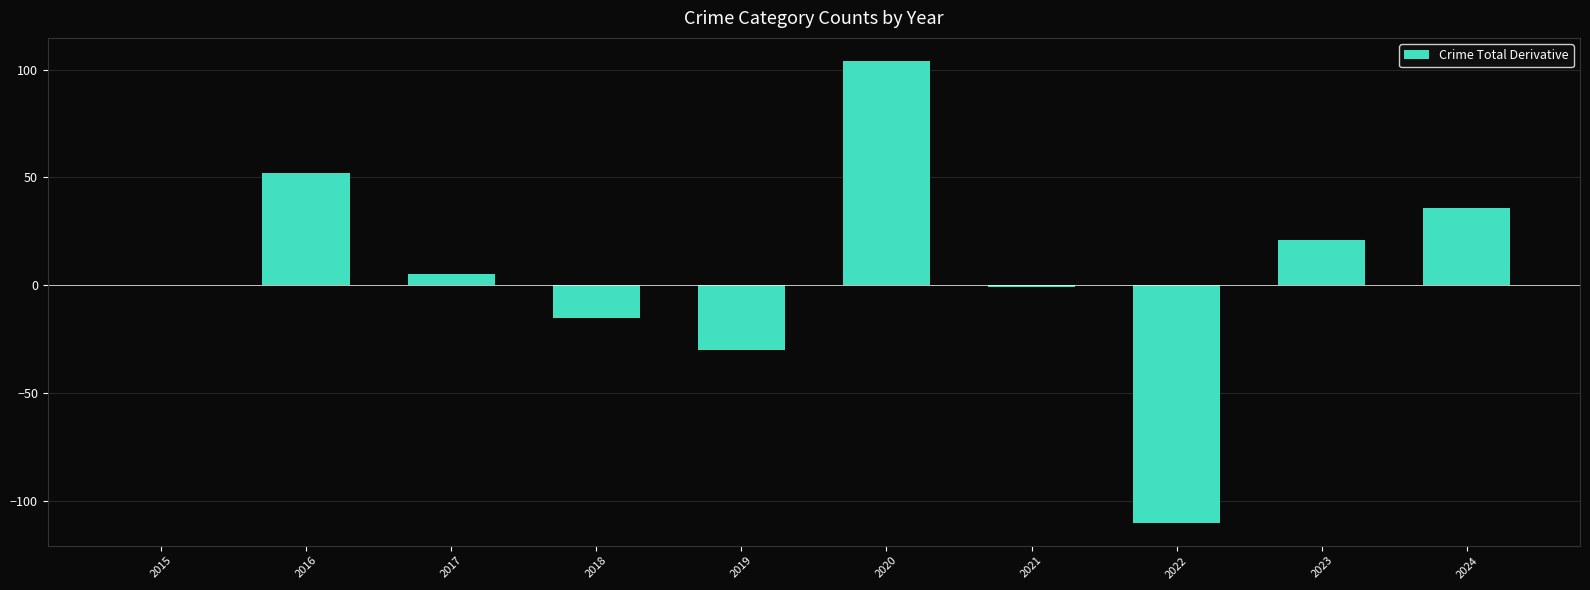

Which label corresponds to the largest value in the chart?

2020